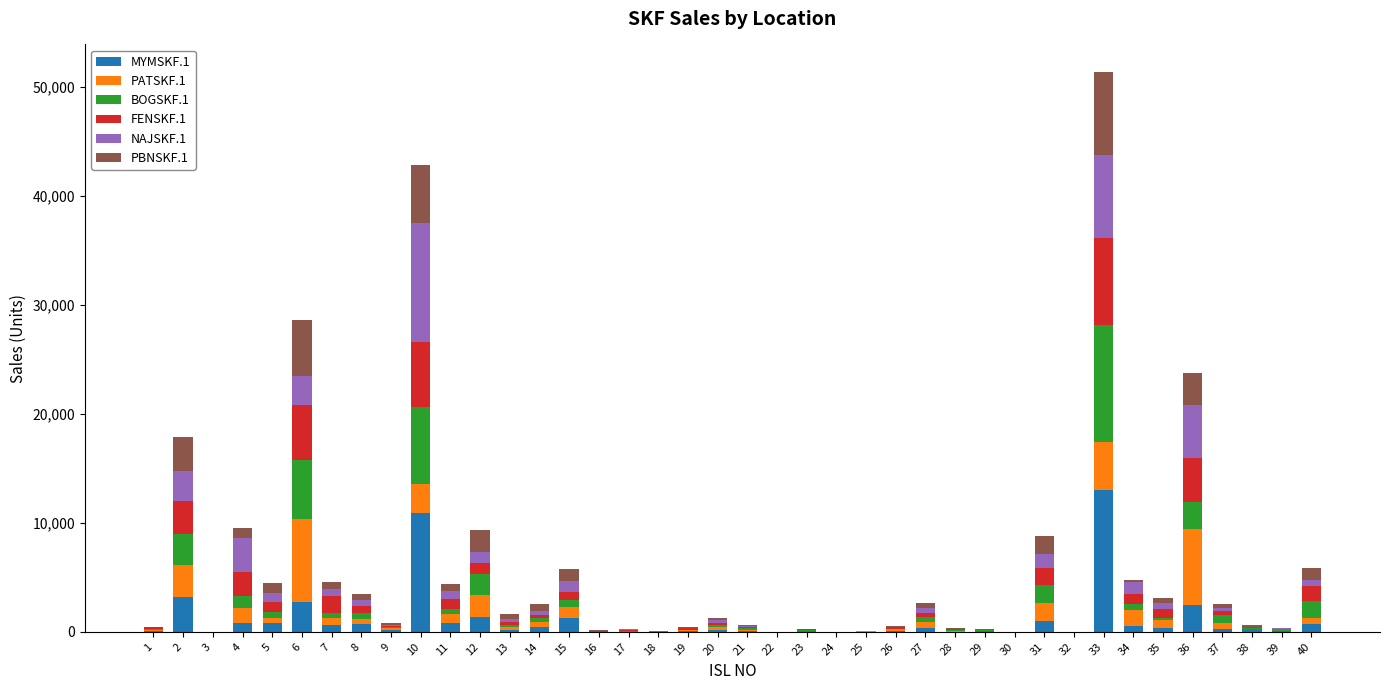

At which category is the sum across all series the highest?

33